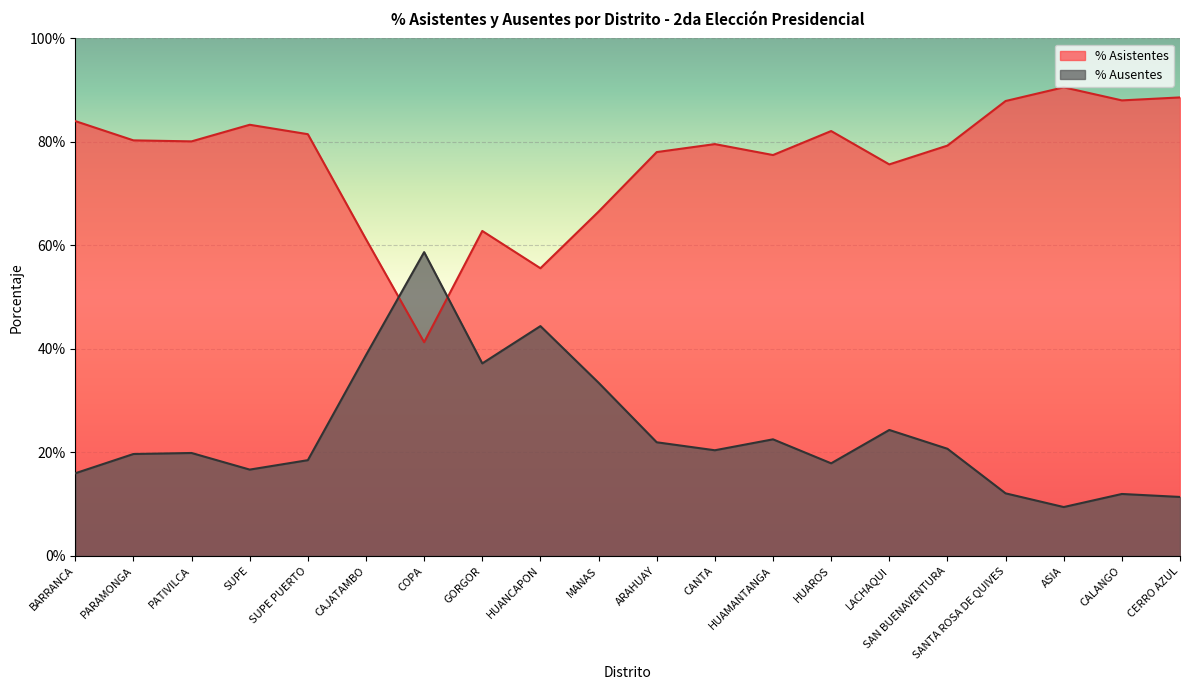

What is the maximum value shown in the chart?

0.9